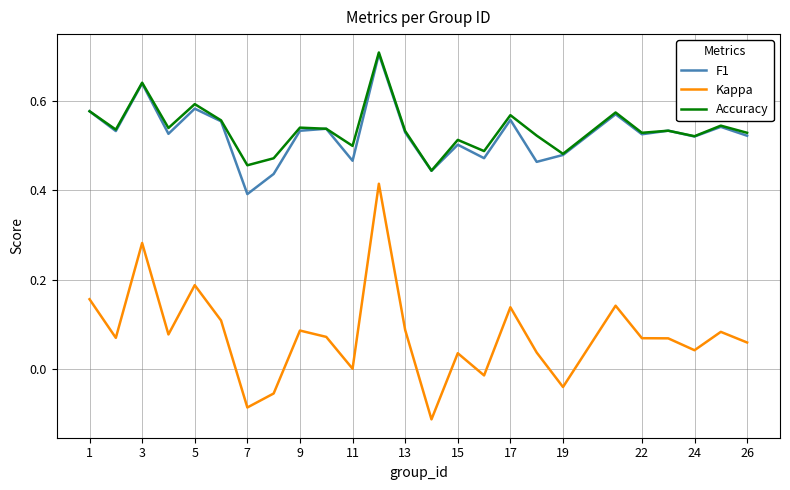

True or false: Accuracy and Kappa intersect in this chart.

False